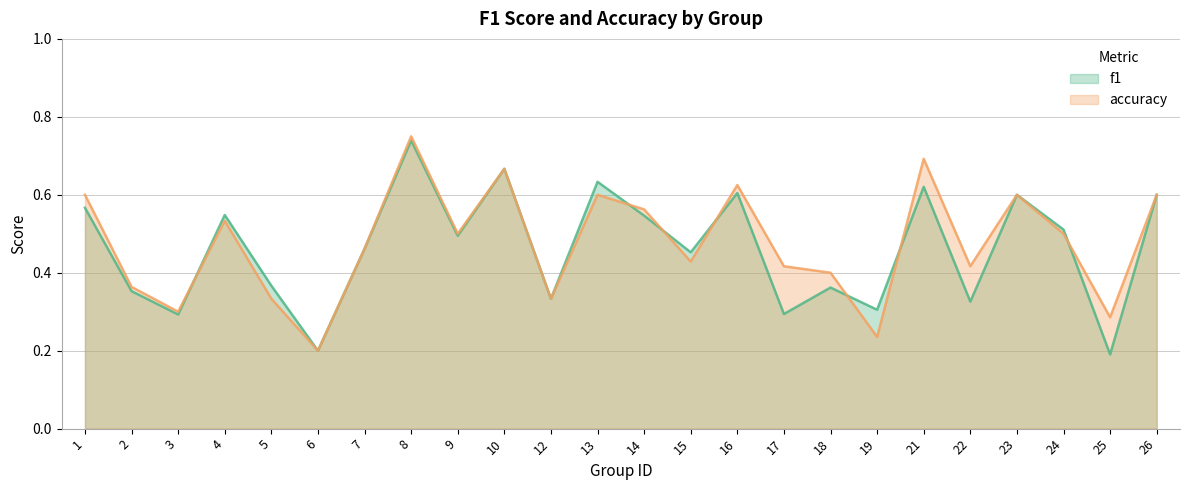

After their last crossing, which series has the higher values: accuracy or f1?

accuracy